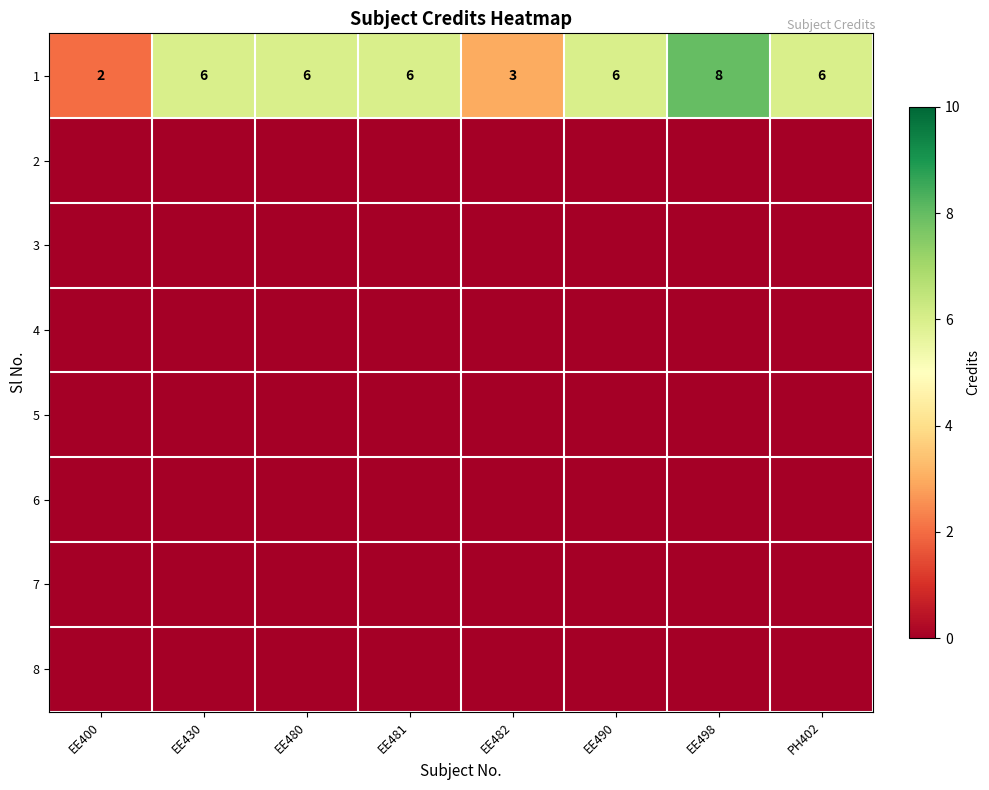

How many 1 values are between 6 and 7?

5